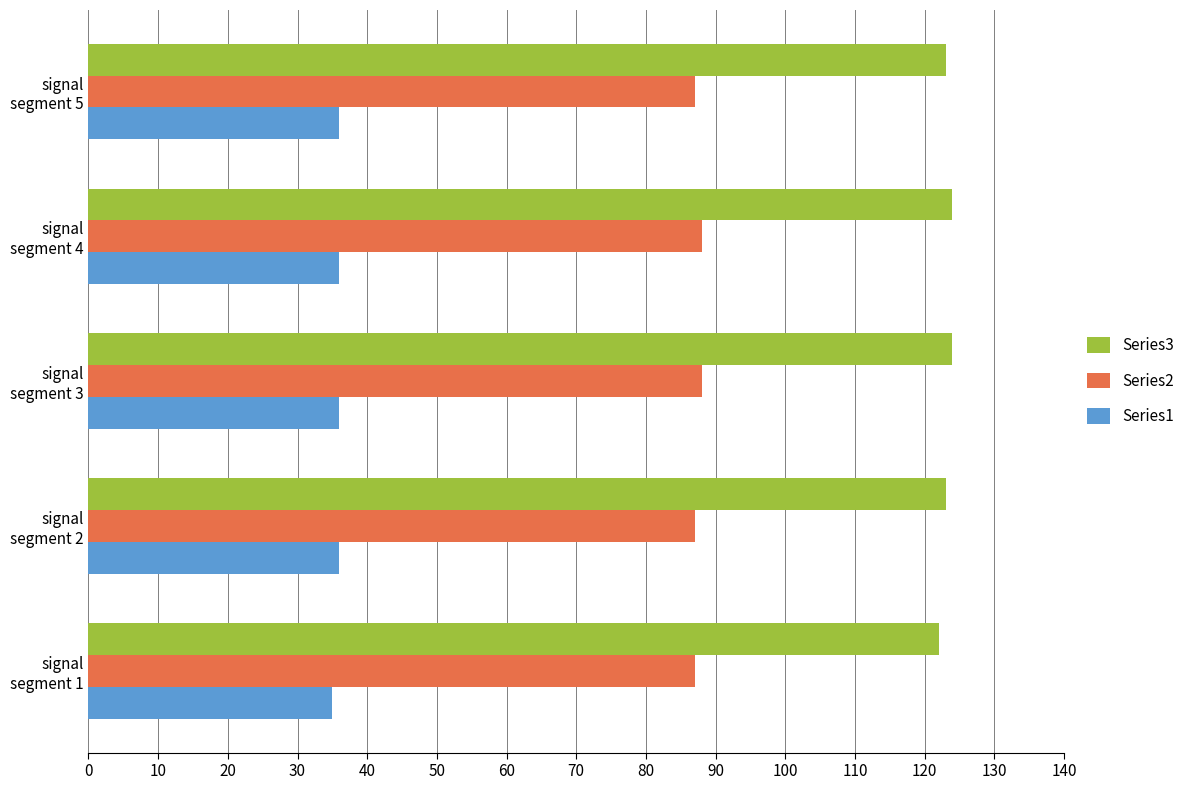

At how many categories does at least one series exceed 119?

5